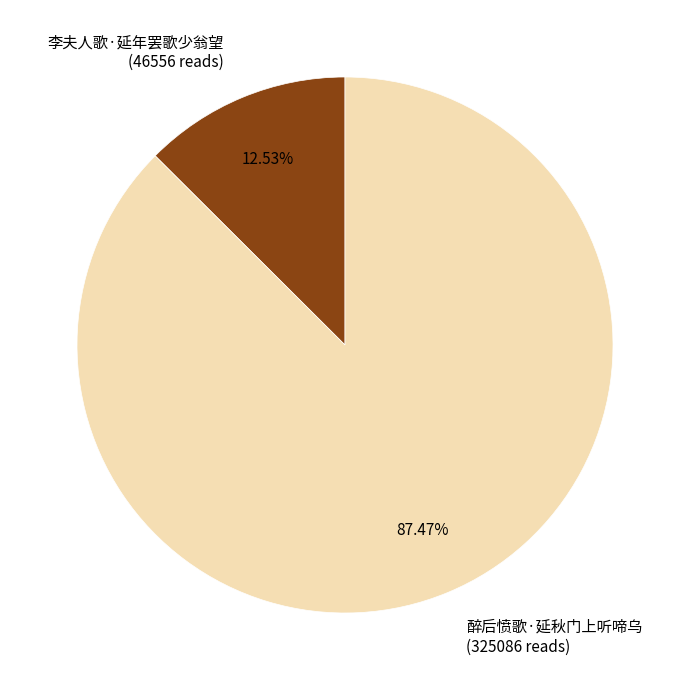

Does 李夫人歌·延年罢歌少翁望 represent more than half of the total?

No